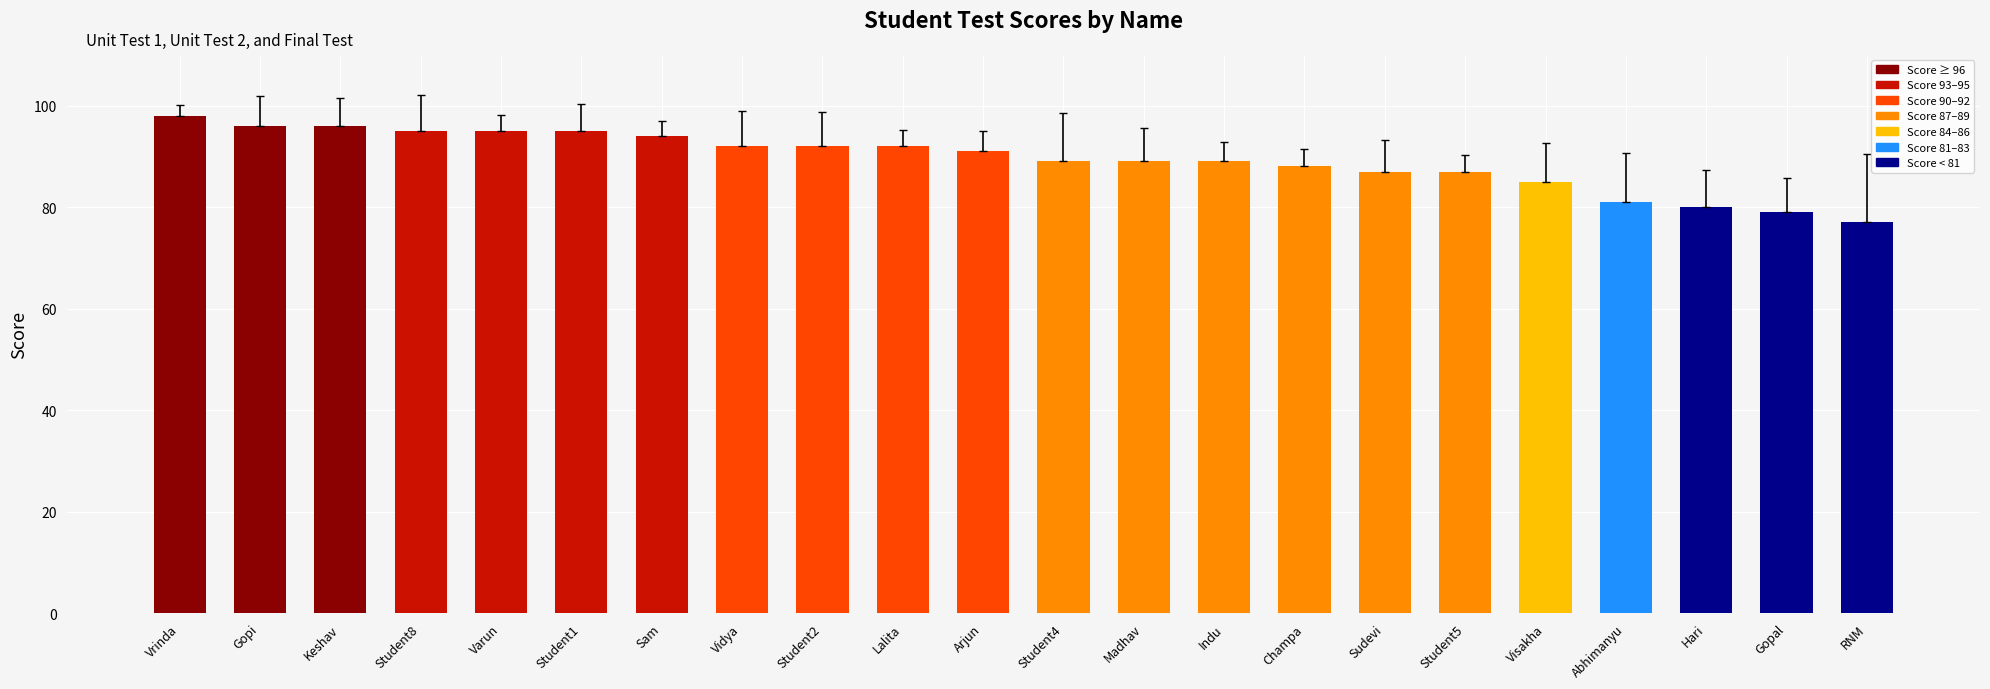

At which label does the data first exceed 91?

Vrinda